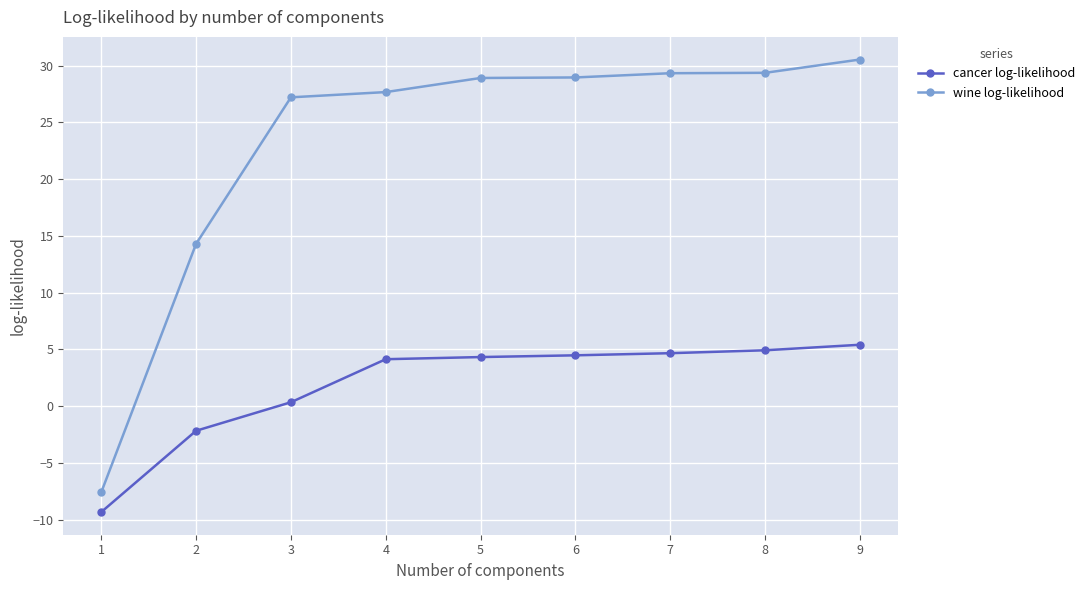

What is the spread (max minus min) of values at 5?

24.6